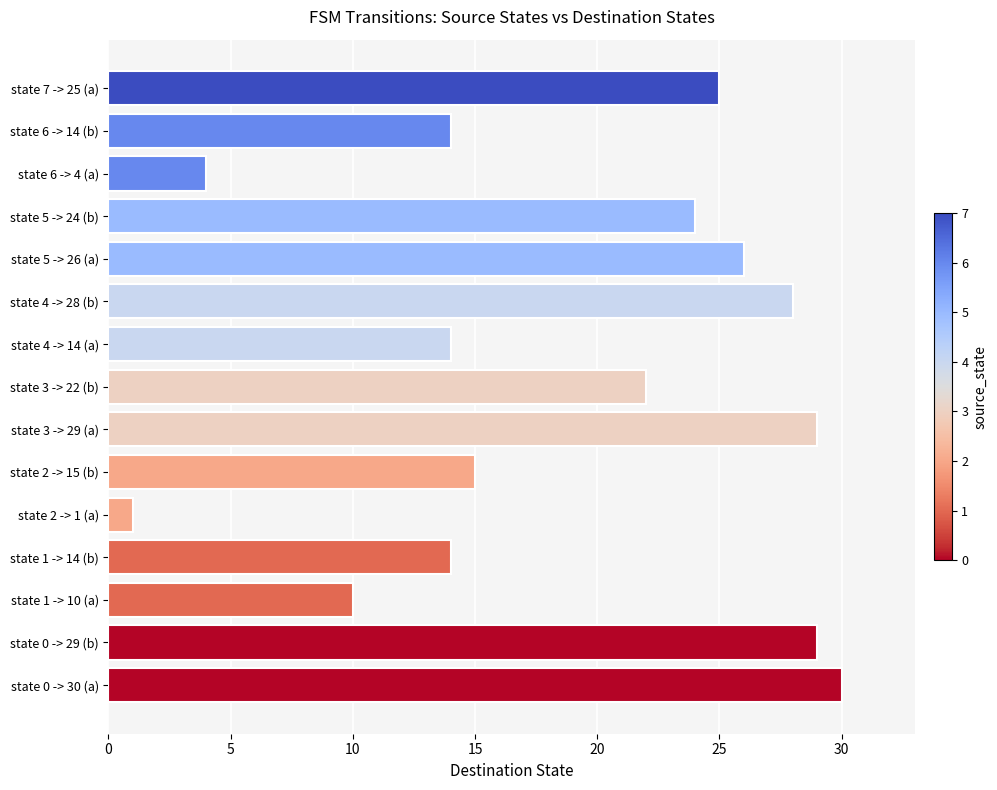

Are the bars grouped side by side (vs. stacked)?

No